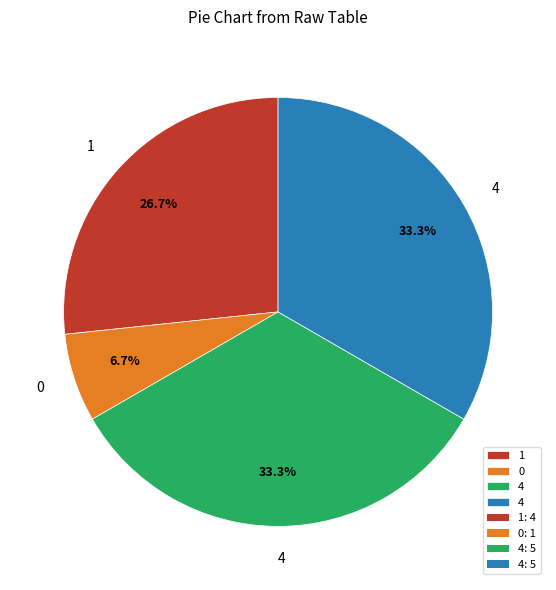

Does any single category account for the majority?

No